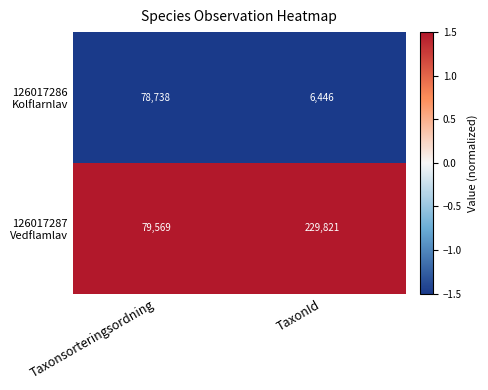

What is the spread (max minus min) of values at TaxonId?

223375